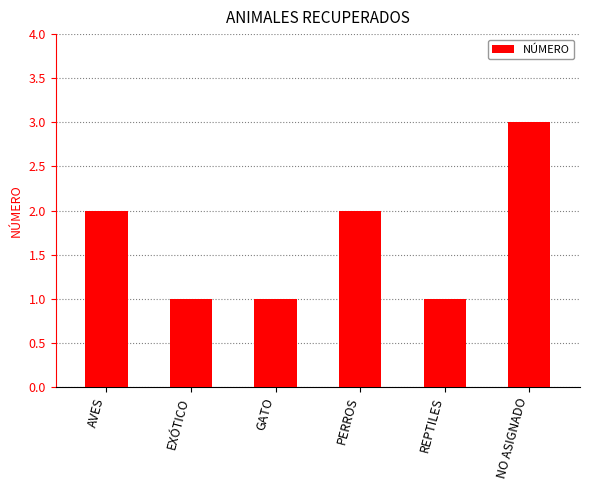

What is the greatest value displayed?

3